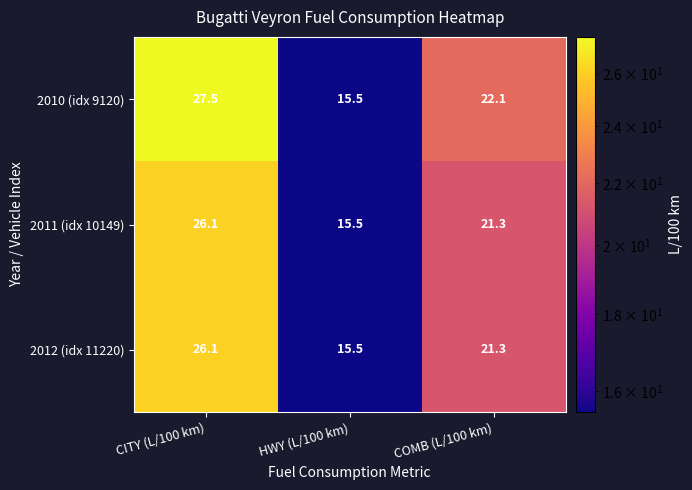

Which series has the largest total across all categories?

2010 (idx 9120)